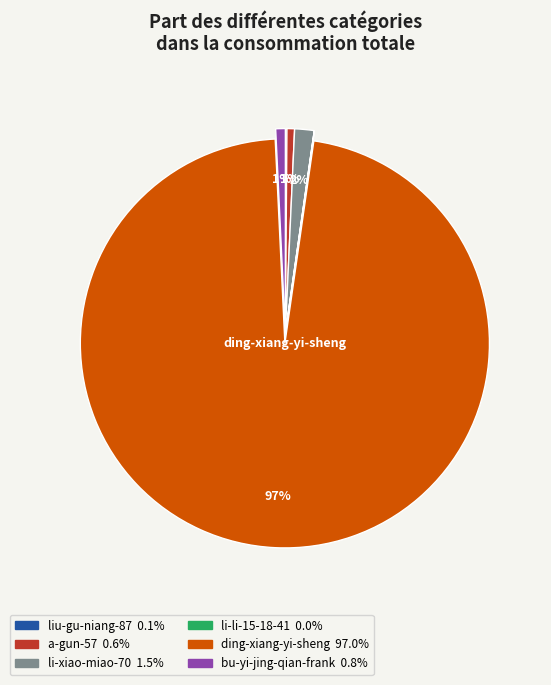

True or false: ding-xiang-yi-sheng accounts for 97% of the total.

True